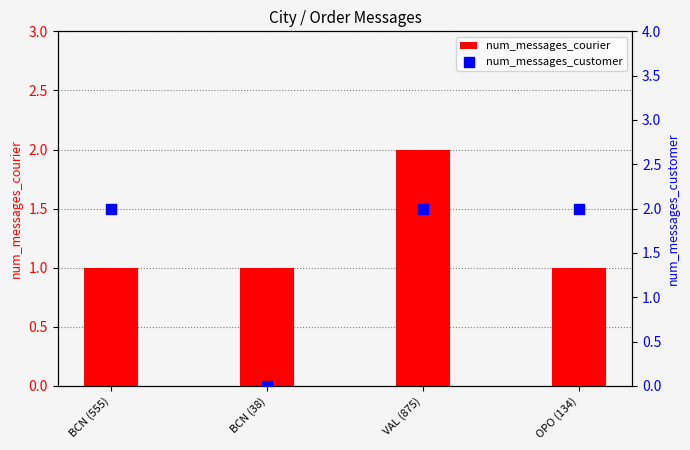

Is the value of num_messages_customer at BCN (555) greater than the value of num_messages_courier at BCN (38)?

Yes